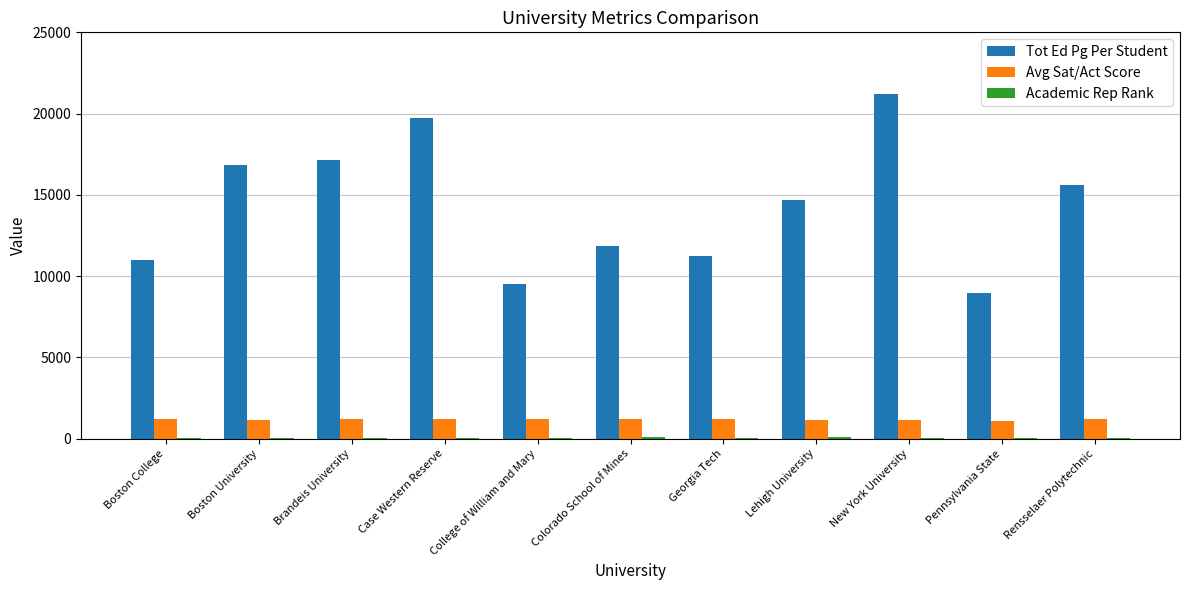

At which category does the chart reach its peak across all series?

New York University